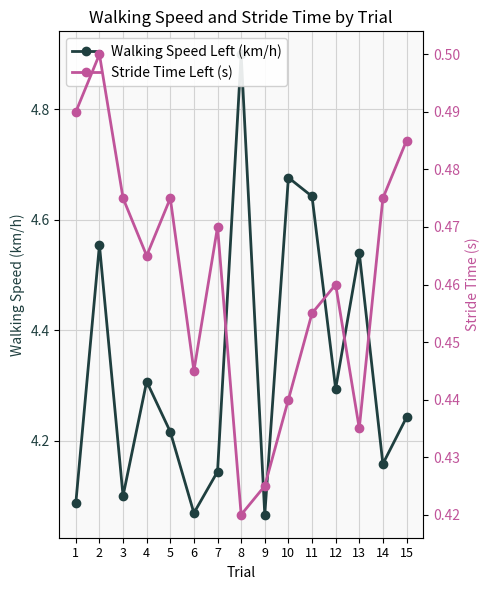

Rank the series by their average value, from highest to lowest.

Walking Speed Left (km/h), Stride Time Left (s)